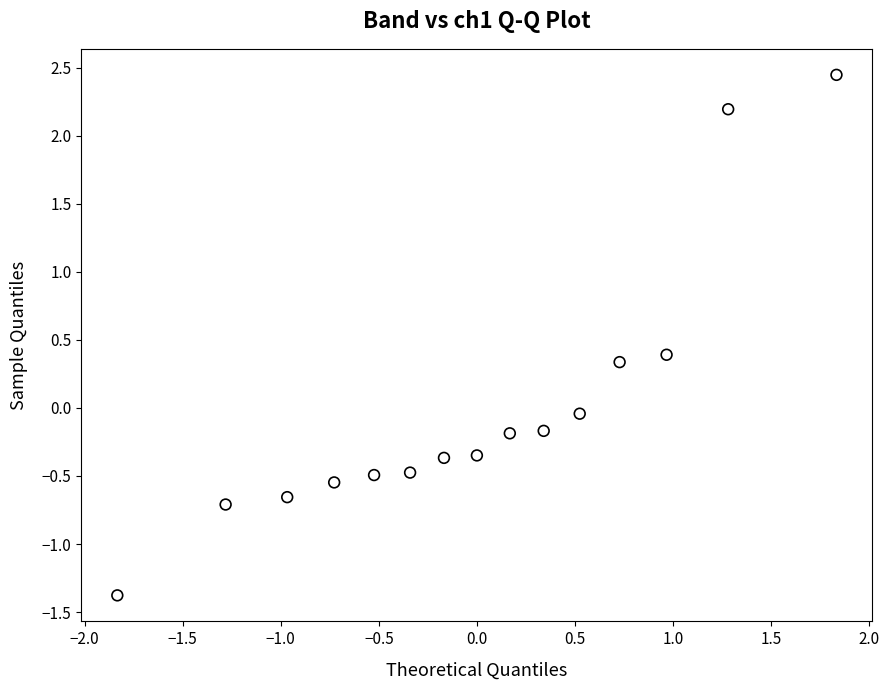

What is the range of X values (max minus min)?

3.7